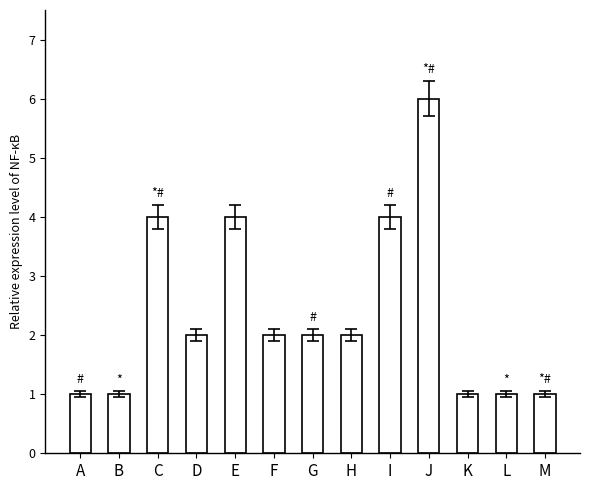

What value does the data have at D?

2